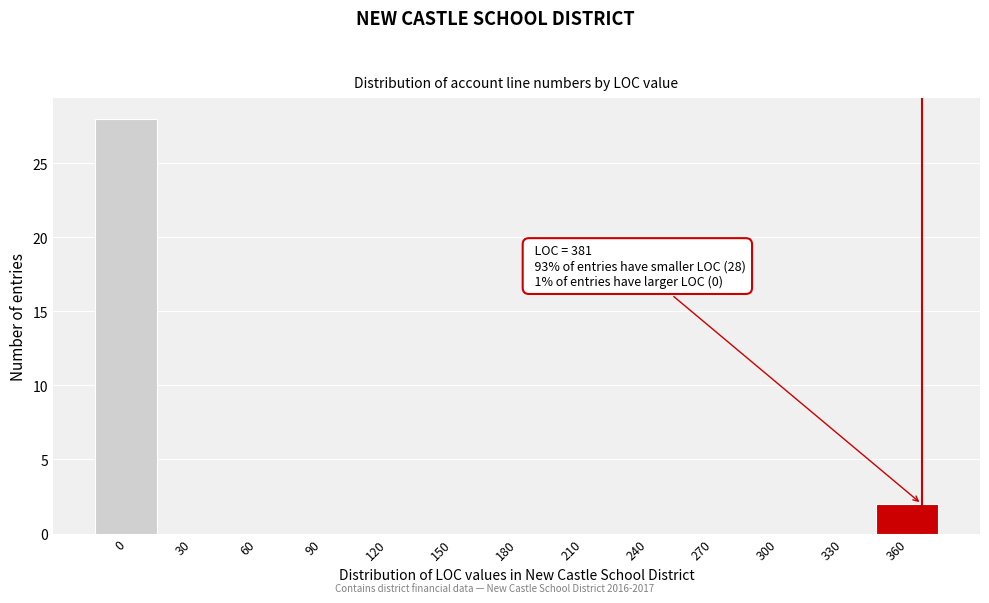

Reading left to right, list all the values displayed in this chart.

0=28	30=0	60=0	90=0	120=0	150=0	180=0	210=0	240=0	270=0	300=0	330=0	360=2